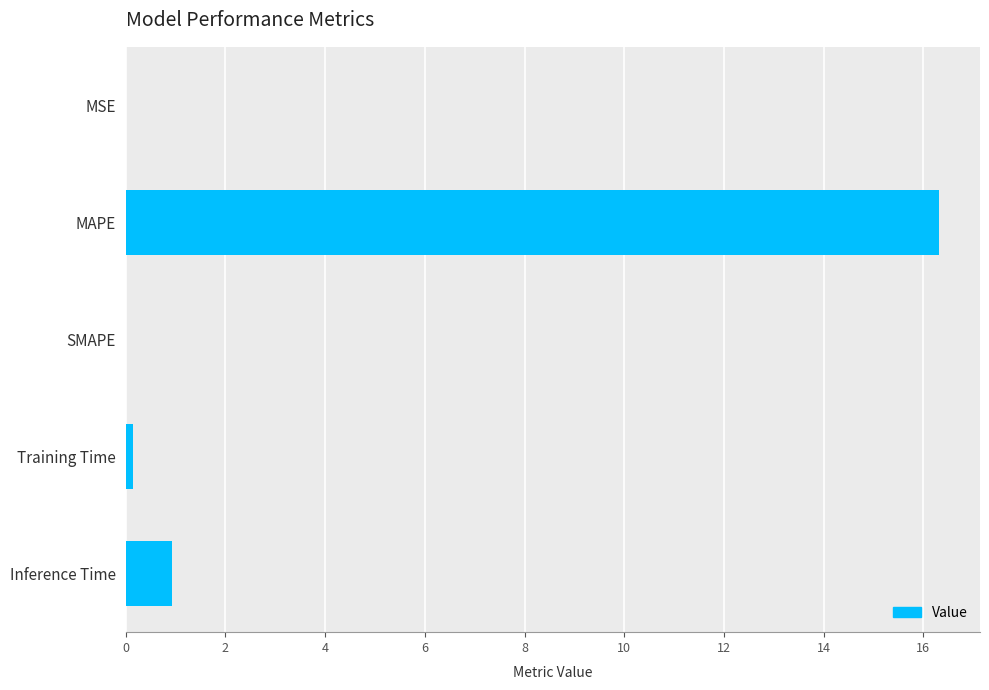

Is it true that the value at MAPE is 16.3?

True